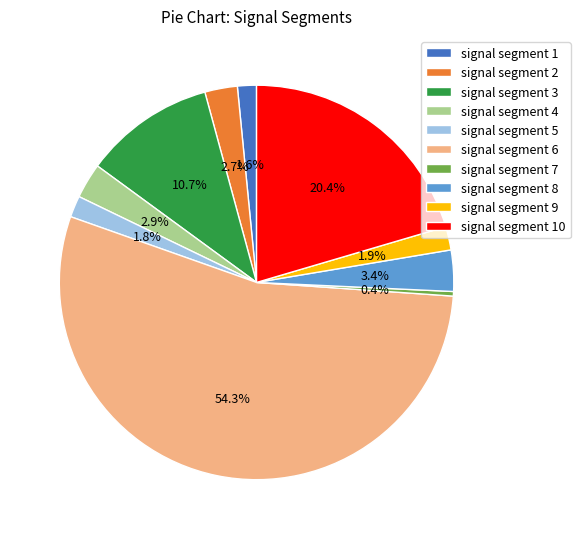

Which category has the biggest portion of the pie?

signal segment 6